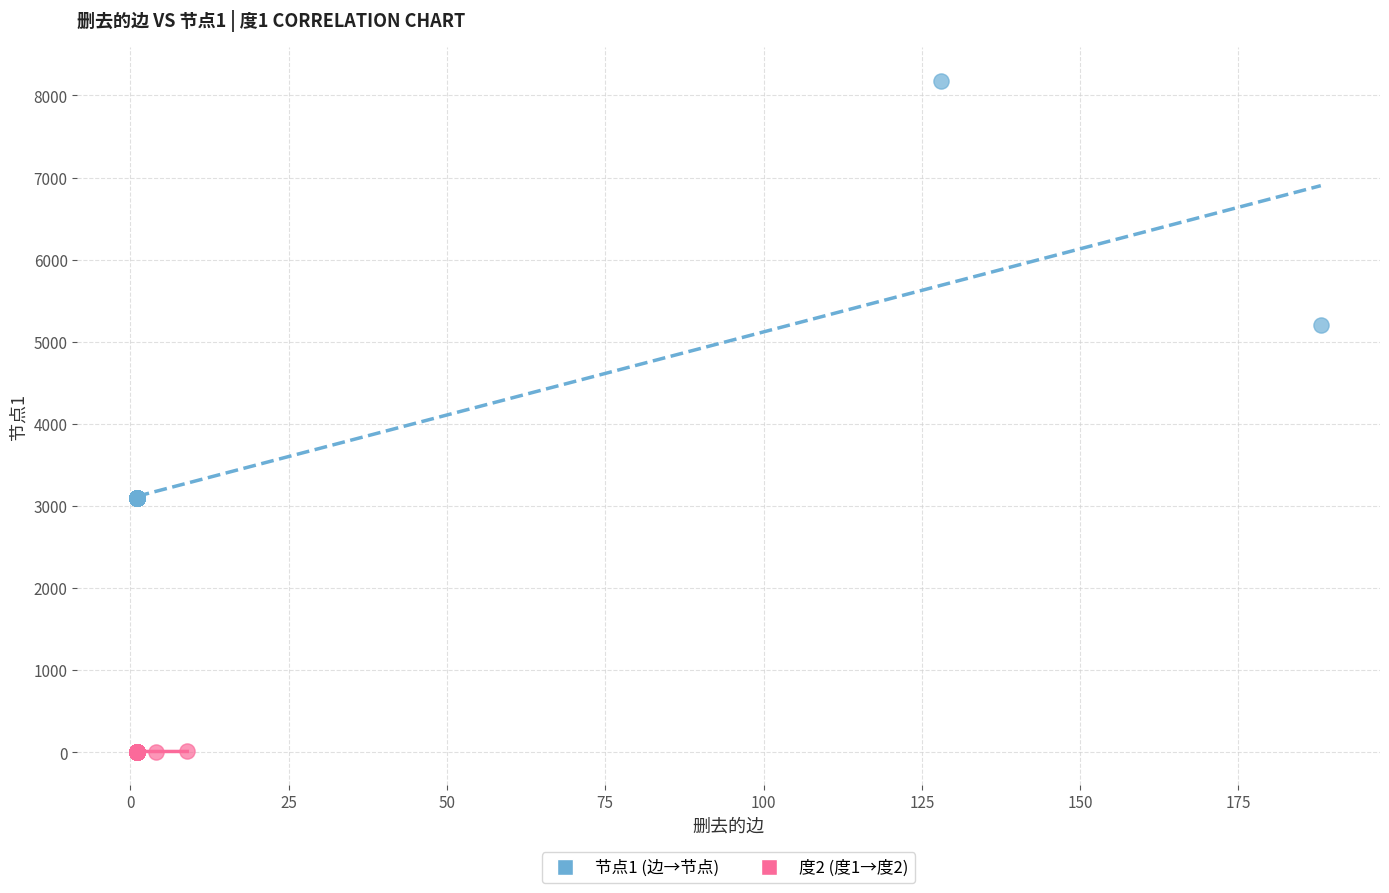

Which series contains the highest Y value?

节点1 (边→节点)